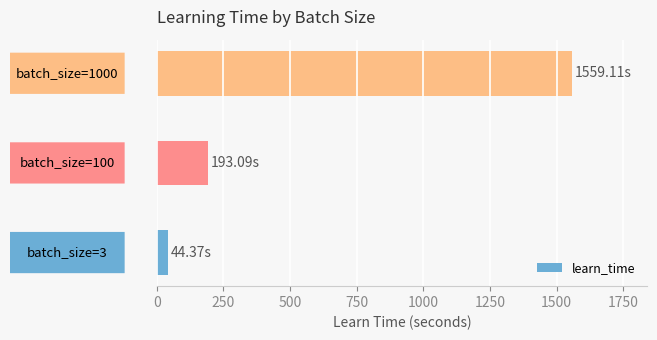

What is the sum of all values?

1796.6